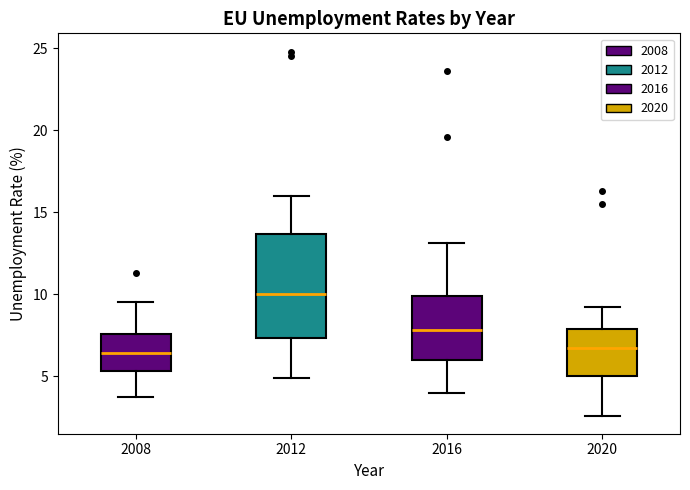

Reading left to right, transcribe this box plot: for each box, give where its median line is, the range the box spans, and where its two whiskers end, as read against the y-axis. The values are not printed on the chart, so give them approximately, as read against the axis.

2008: median 6.5, box 5.5 to 7.5, whiskers 3.5 to 9.5
2012: median 10.0, box 7.5 to 13.5, whiskers 5.0 to 16.0
2016: median 8.0, box 6.0 to 10.0, whiskers 4.0 to 13.0
2020: median 6.5, box 5.0 to 8.0, whiskers 2.5 to 9.0